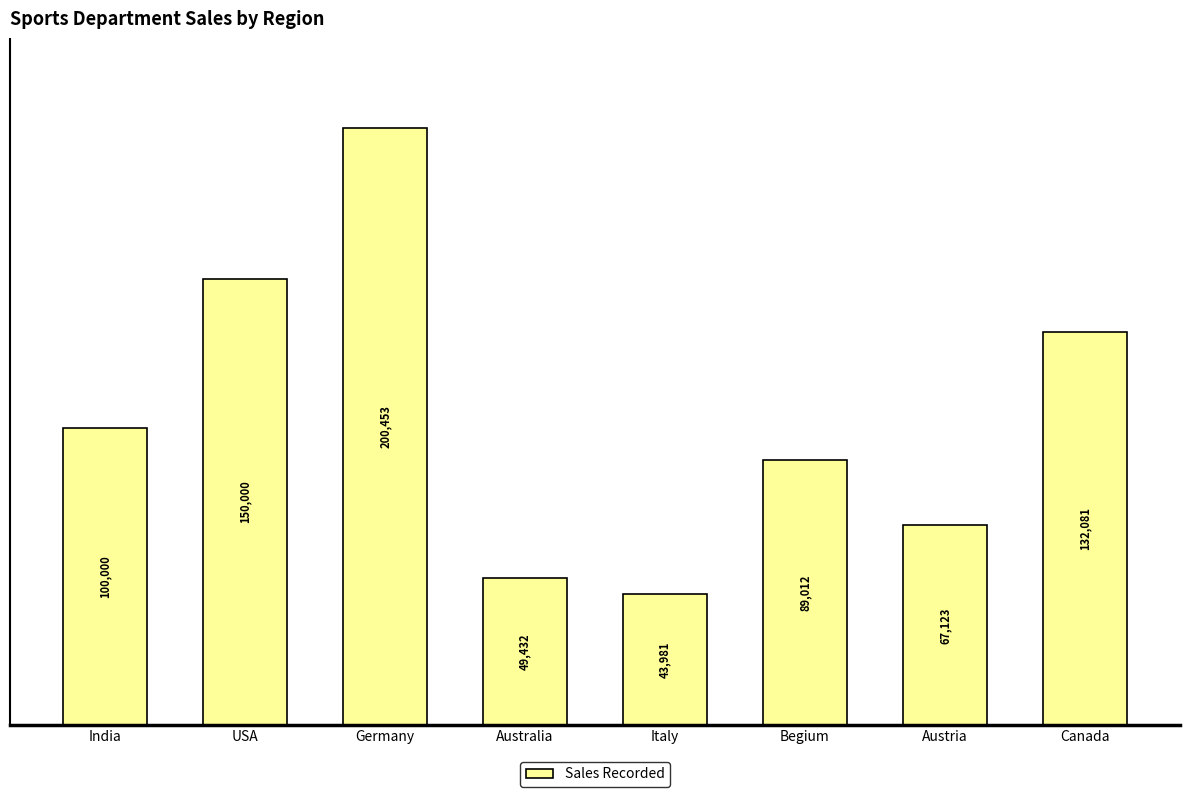

Does the chart contain any negative values?

No